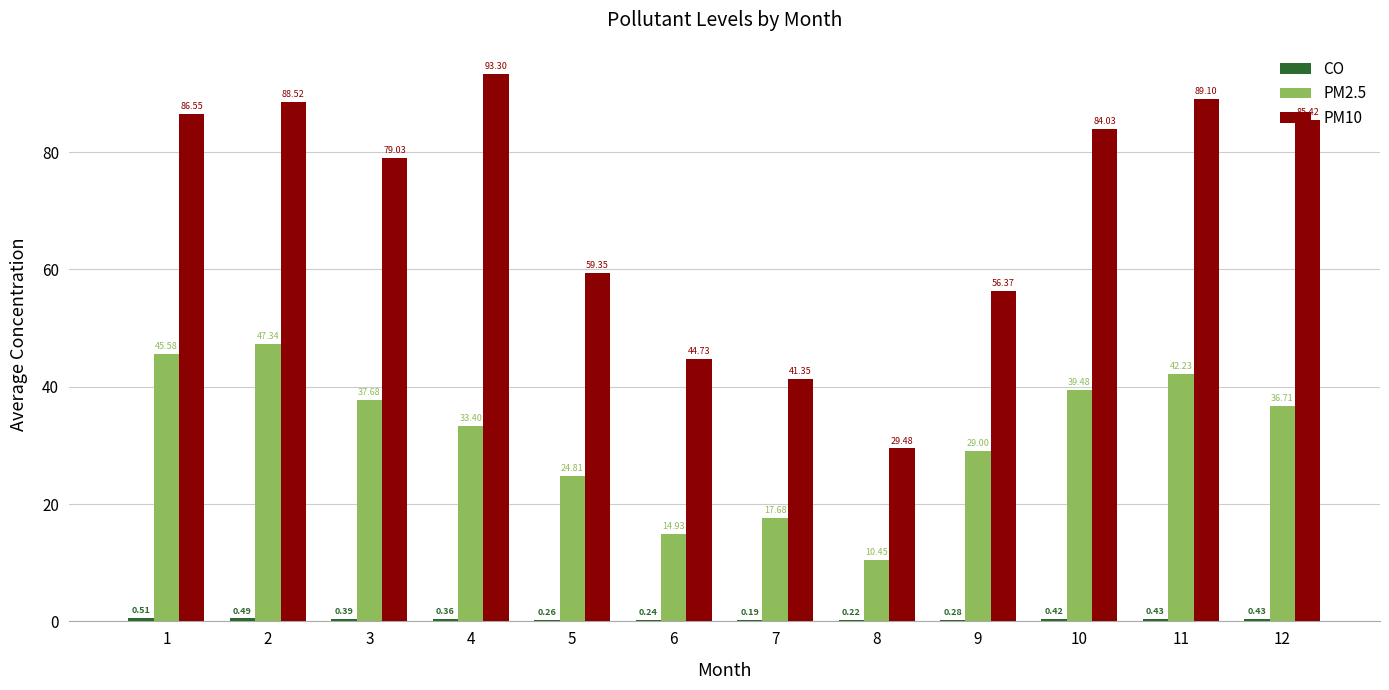

Between 5 and 12, which series saw the biggest shift?

PM10